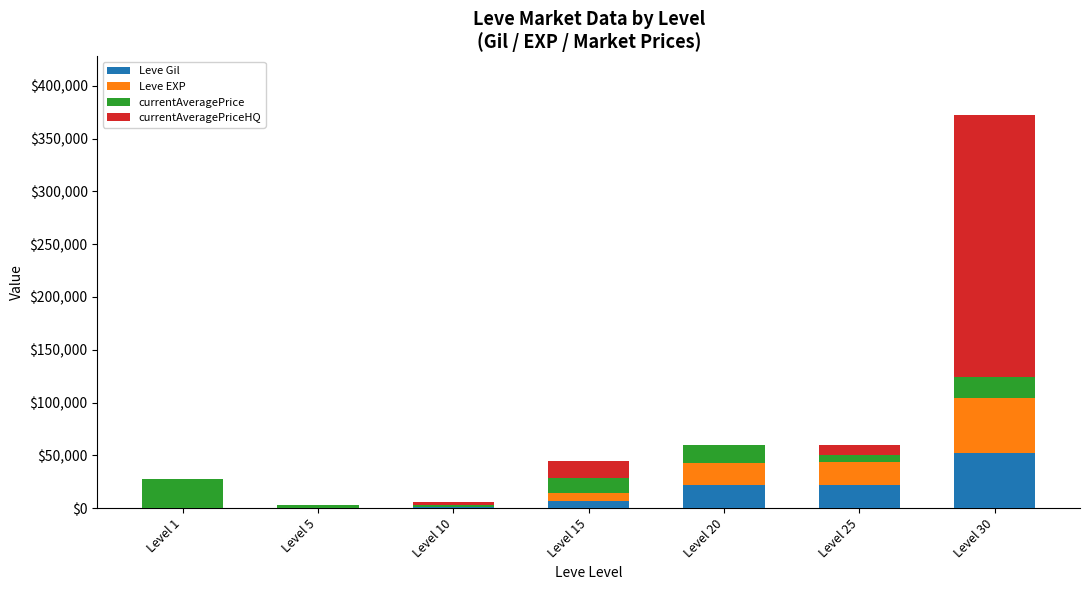

What are all the series names shown in the legend?

Leve Gil, Leve EXP, currentAveragePrice, currentAveragePriceHQ